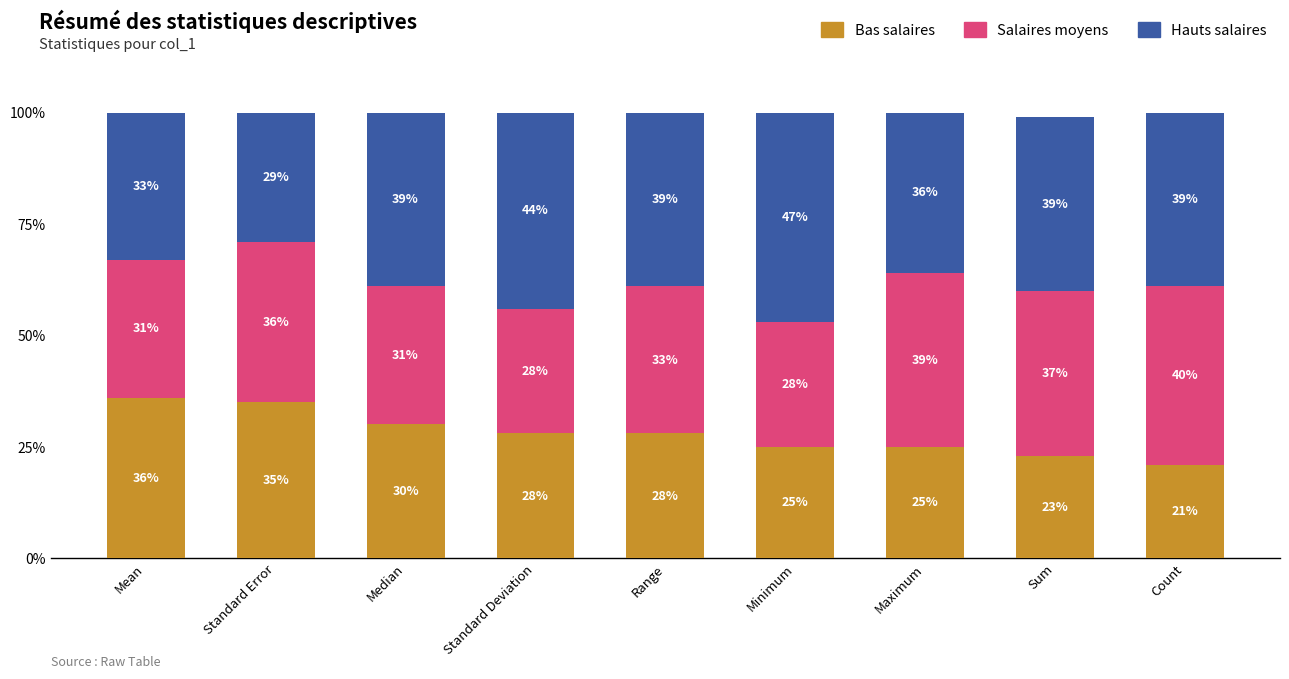

What is the total value across all series at Standard Error?

100.0